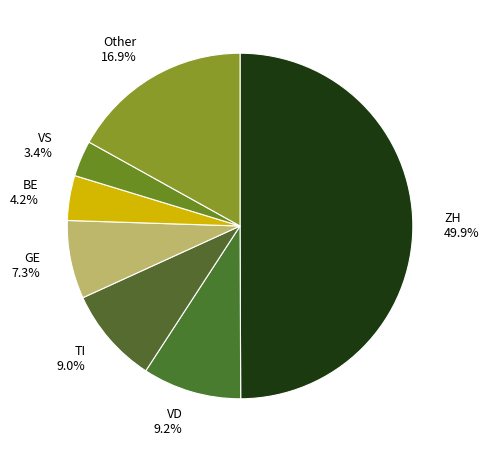

What percentage do VD 9.2% and ZH 49.9% together represent?

59.2%